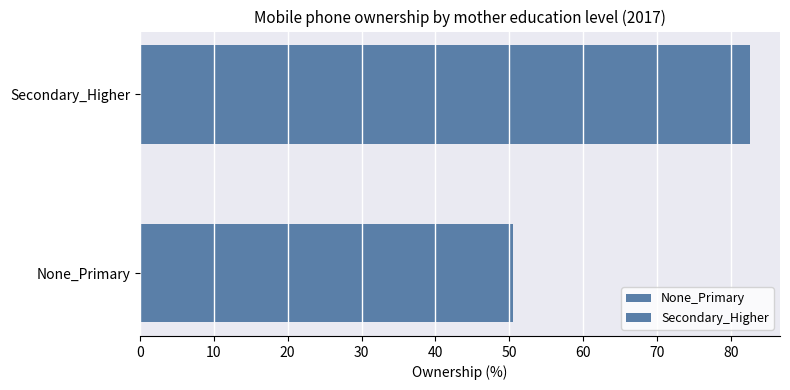

How many data points does each series have?

1